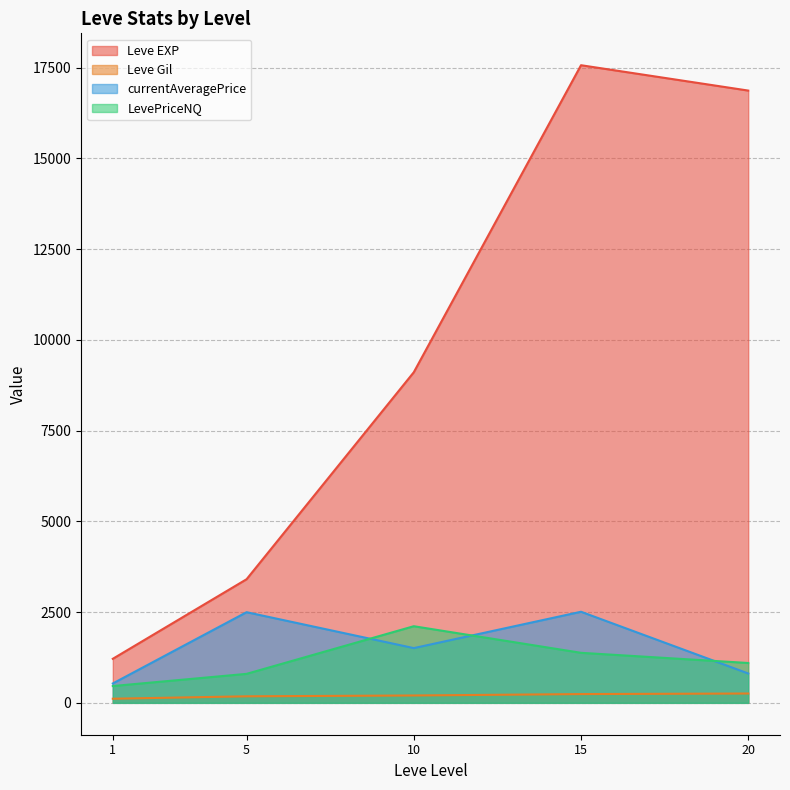

What is the difference between the maximum and minimum values in the currentAveragePrice series?

1975.4